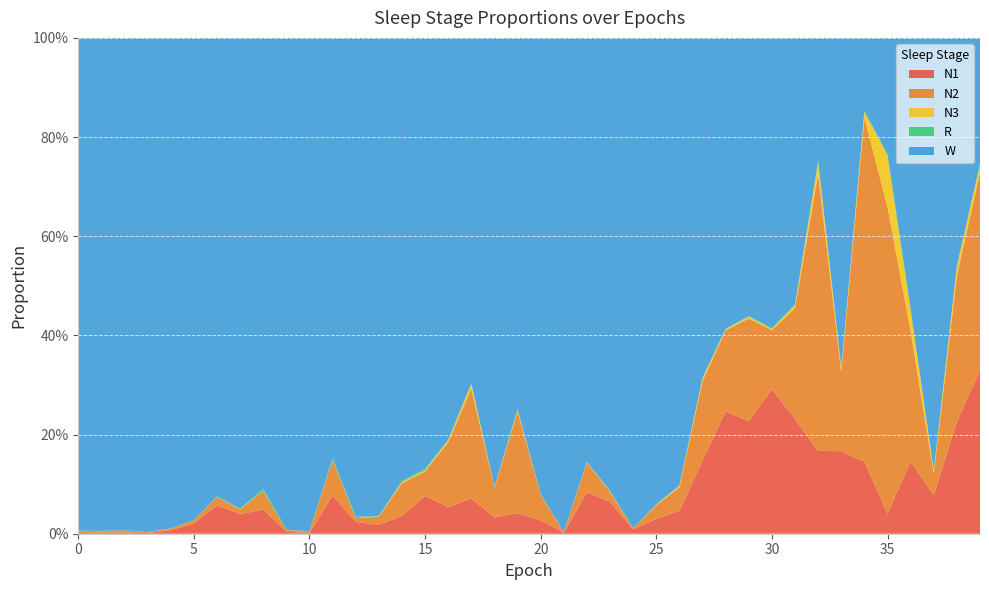

Reading left to right, what are all the values shown in this chart?

N1: 0.0	0.0	0.0	0.0	0.0	0.0	0.1	0.0	0.0	0.0	0.0	0.1	0.0	0.0	0.0	0.1	0.1	0.1	0.0	0.0	0.0	0.0	0.1	0.1	0.0	0.0	0.0	0.1	0.2	0.2	0.3	0.2	0.2	0.2	0.1	0.0	0.1	0.1	0.2	0.3
N2: 0.0	0.0	0.0	0.0	0.0	0.0	0.0	0.0	0.0	0.0	0.0	0.1	0.0	0.0	0.1	0.0	0.1	0.2	0.1	0.2	0.1	0.0	0.1	0.0	0.0	0.0	0.0	0.2	0.2	0.2	0.1	0.2	0.6	0.2	0.7	0.6	0.3	0.0	0.3	0.4
N3: 0.0	0.0	0.0	0.0	0.0	0.0	0.0	0.0	0.0	0.0	0.0	0.0	0.0	0.0	0.0	0.0	0.0	0.0	0.0	0.0	0.0	0.0	0.0	0.0	0.0	0.0	0.0	0.0	0.0	0.0	0.0	0.0	0.0	0.0	0.0	0.1	0.0	0.0	0.0	0.0
R: 0.0	0.0	0.0	0.0	0.0	0.0	0.0	0.0	0.0	0.0	0.0	0.0	0.0	0.0	0.0	0.0	0.0	0.0	0.0	0.0	0.0	0.0	0.0	0.0	0.0	0.0	0.0	0.0	0.0	0.0	0.0	0.0	0.0	0.0	0.0	0.0	0.0	0.0	0.0	0.0
W: 1.0	1.0	1.0	1.0	1.0	1.0	0.9	0.9	0.9	1.0	1.0	0.8	1.0	1.0	0.9	0.9	0.8	0.7	0.9	0.7	0.9	1.0	0.9	0.9	1.0	0.9	0.9	0.7	0.6	0.6	0.6	0.5	0.2	0.7	0.1	0.2	0.5	0.9	0.5	0.3